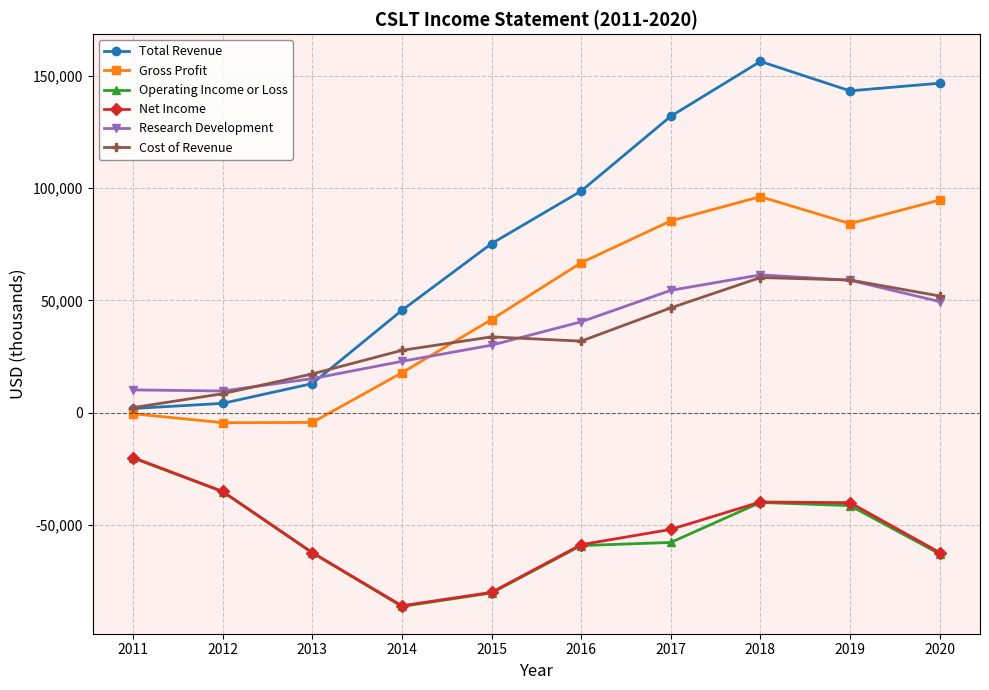

Count the number of categories in the chart.

10